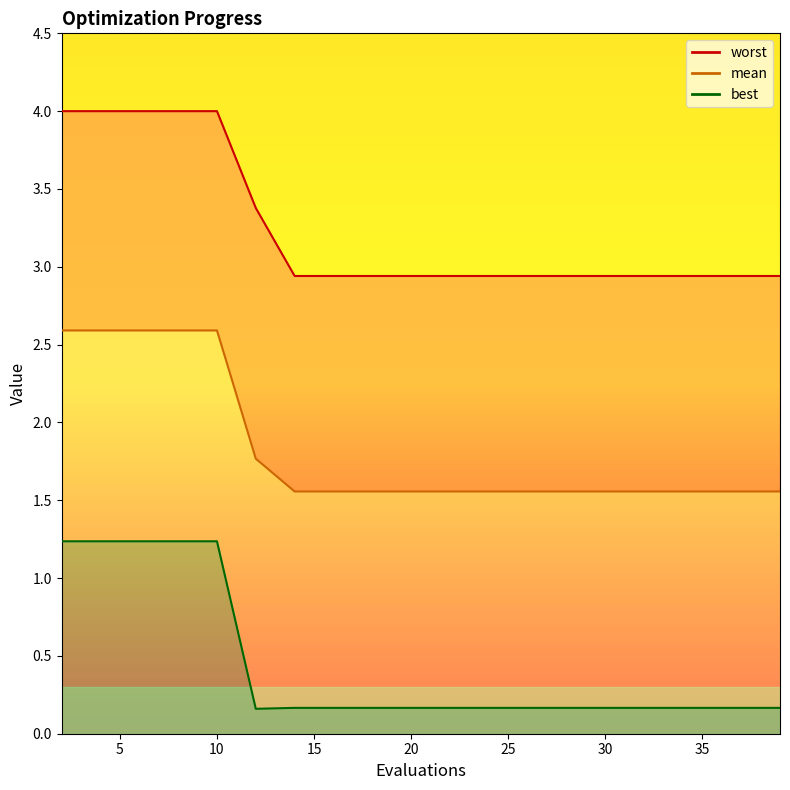

Is it true that worst equals 4.5 at 12?

False